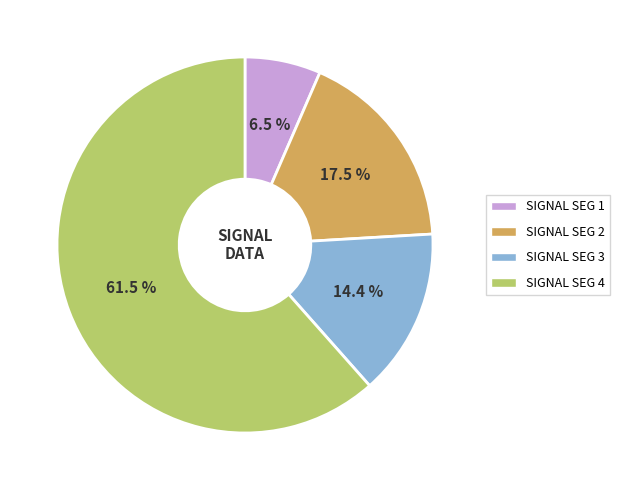

Is there a majority slice in this chart?

Yes